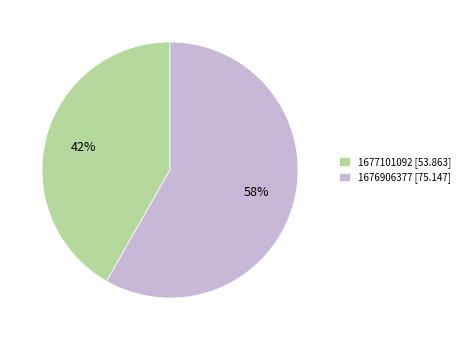

Between 1676906377 and 1677101092, which is larger?

1676906377